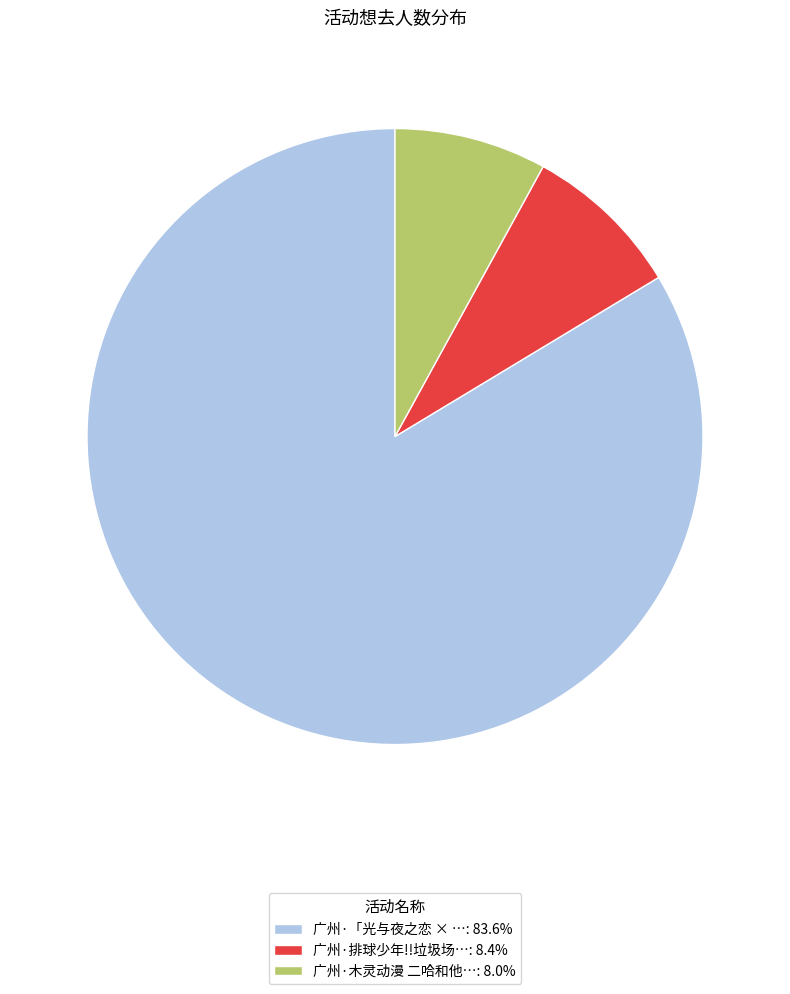

Does any single category account for the majority?

Yes